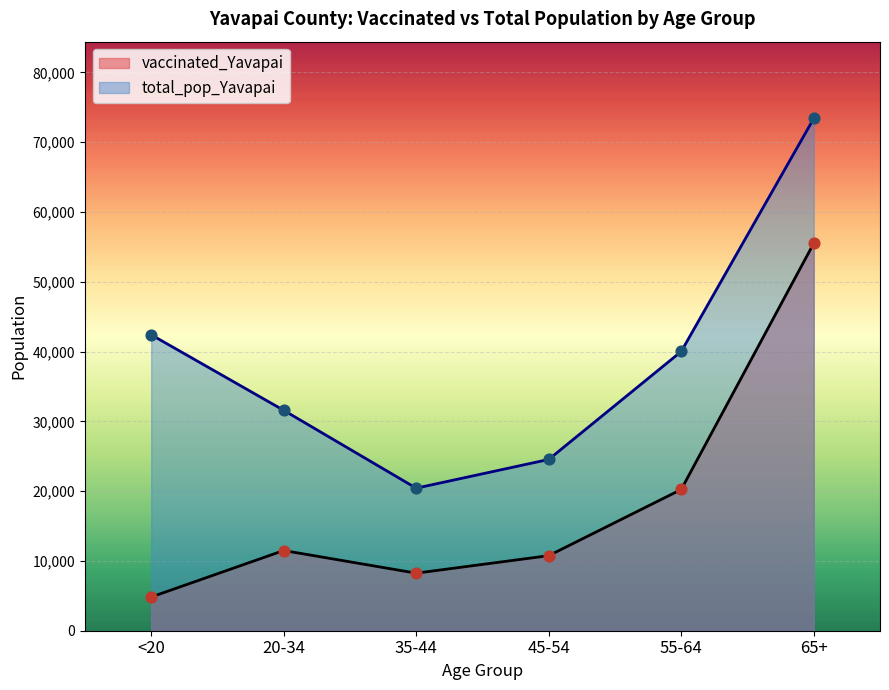

What are all the series names shown in the legend?

vaccinated_Yavapai, total_pop_Yavapai